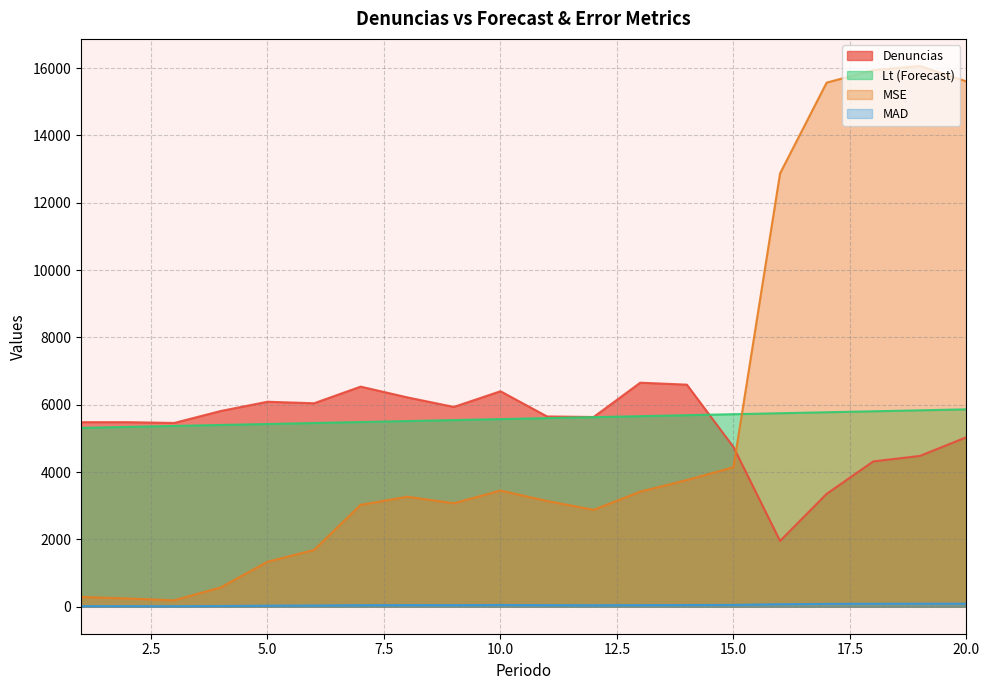

What is the spread (max minus min) of values at 4?

5794.6